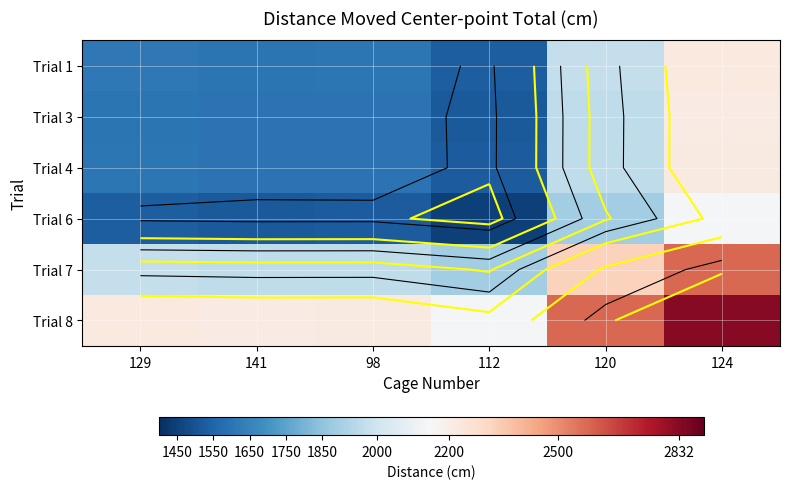

List the series in order of their peak value, lowest first.

Trial 6, Trial 3, Trial 4, Trial 1, Trial 7, Trial 8